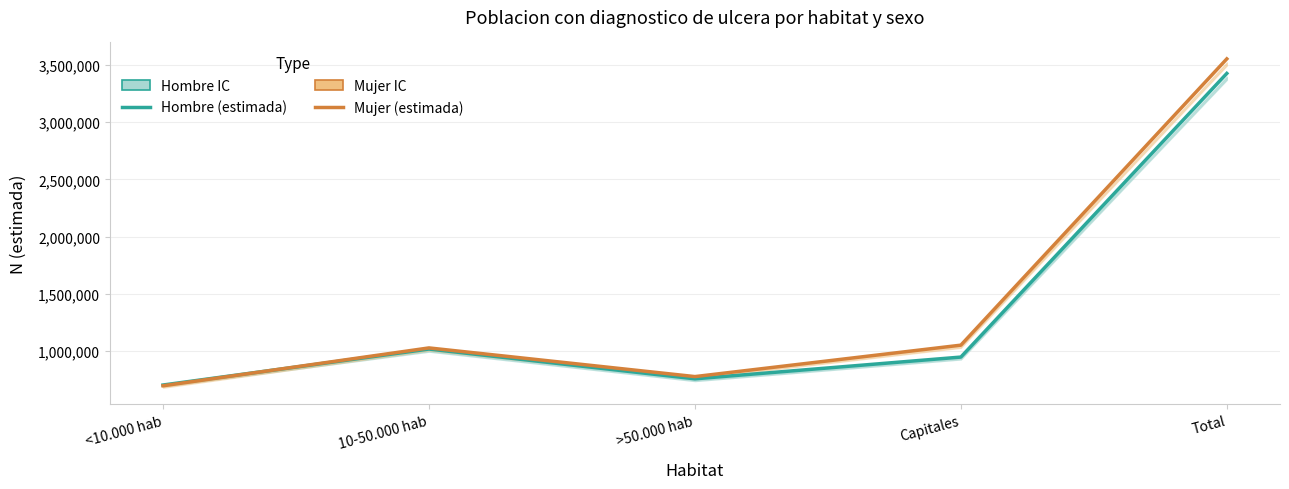

At which category is the sum across all series the highest?

Total